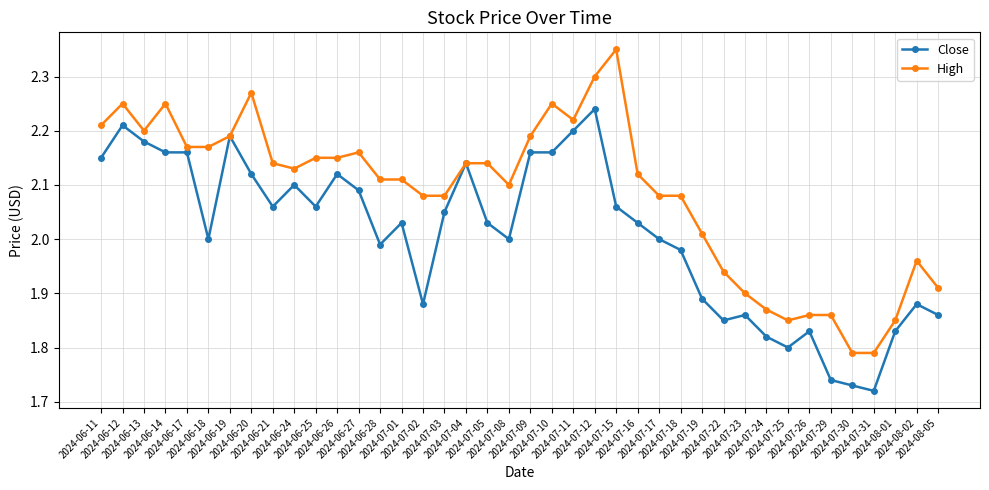

Does the chart display data point markers on the line(s)?

Yes